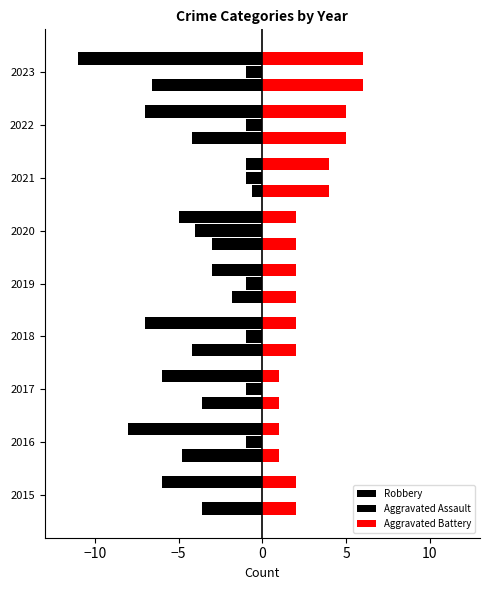

At how many categories does at least one series exceed 0?

9